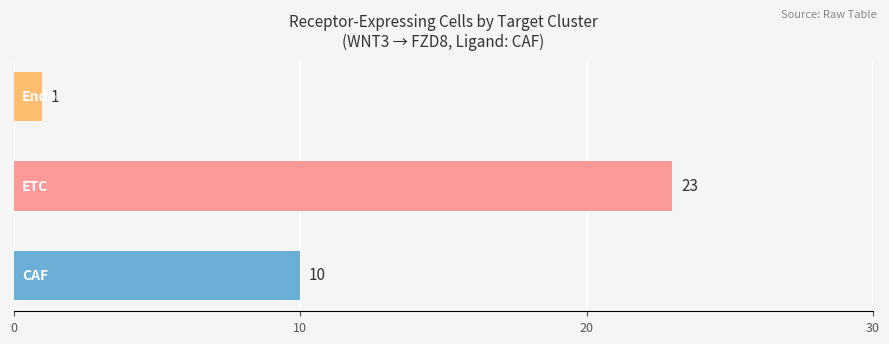

Reading bottom to top, extract all data points from this chart.

10	23	1